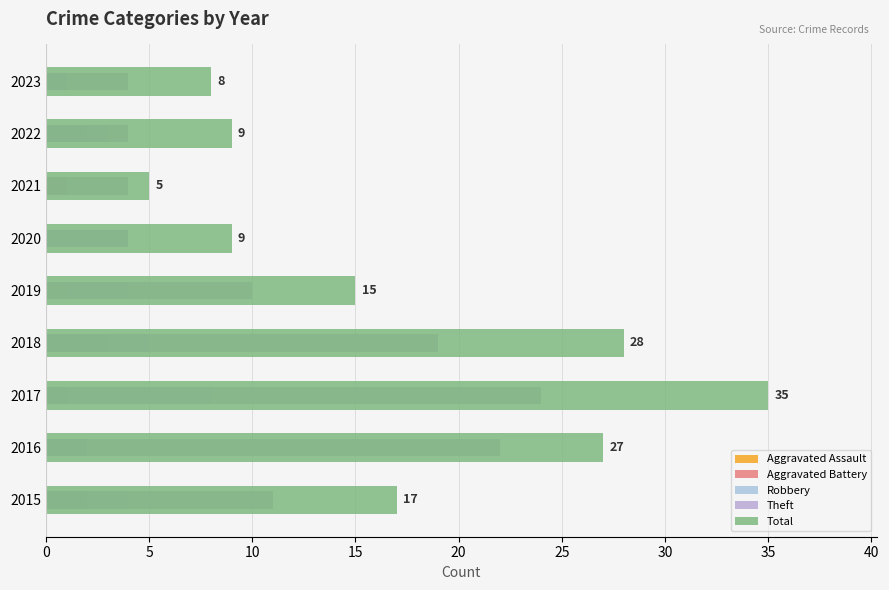

What value does the Total series have at 2015, to the nearest 10?

20